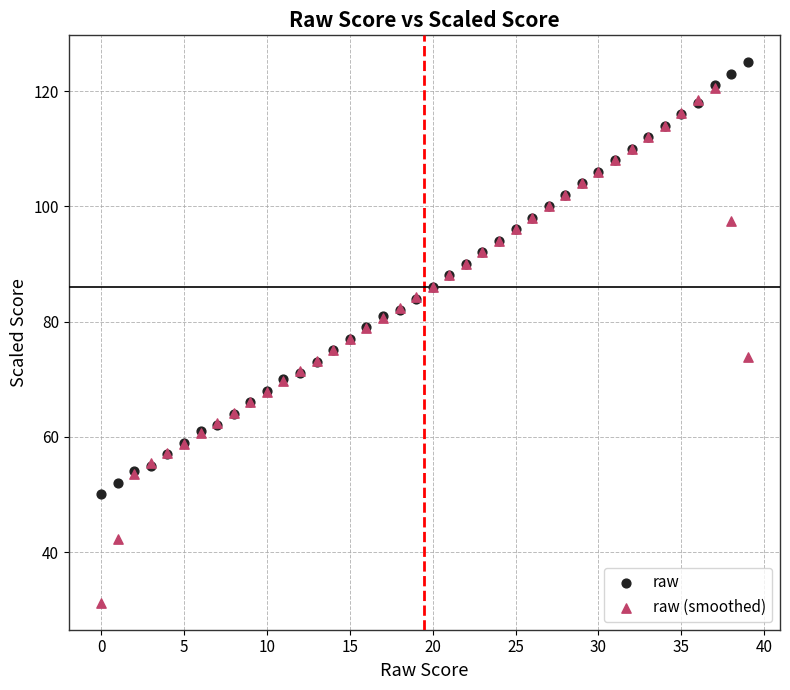

Which series has the widest spread of Y values?

raw (smoothed)